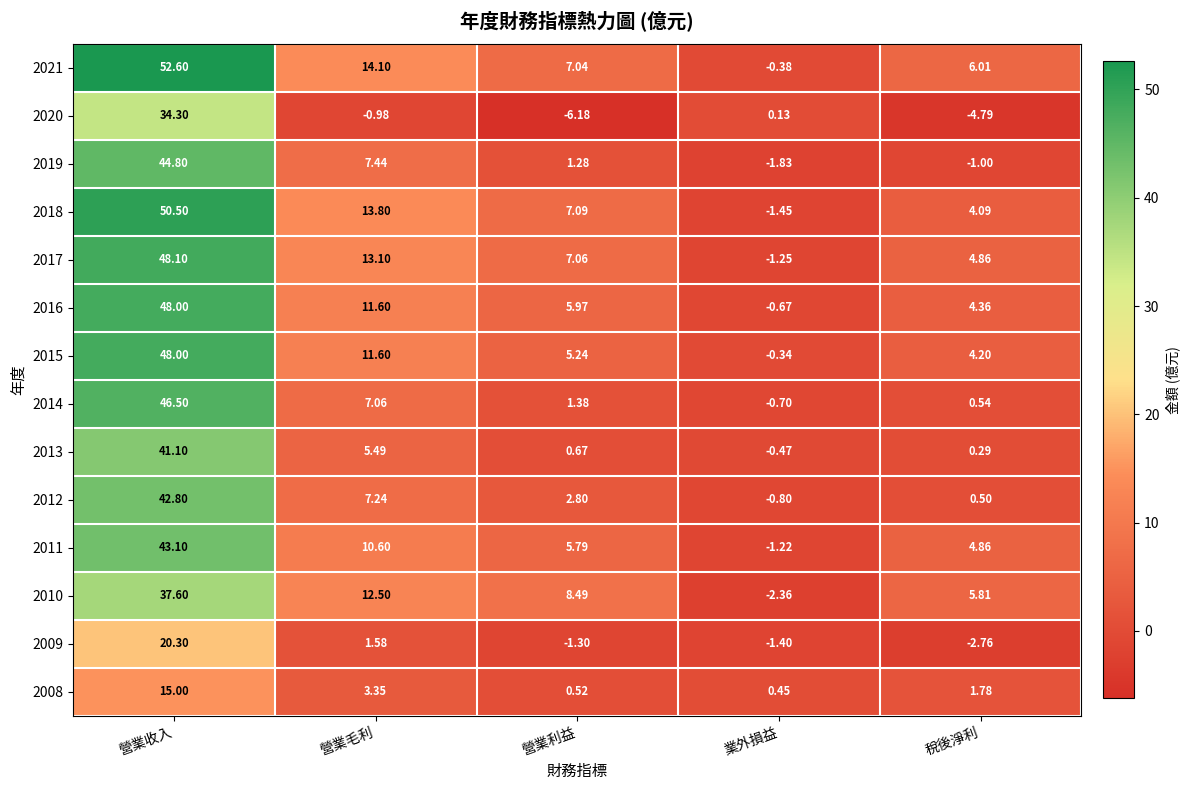

Is the value of 2017 at 業外損益 greater than the value of 2015 at 營業利益?

No